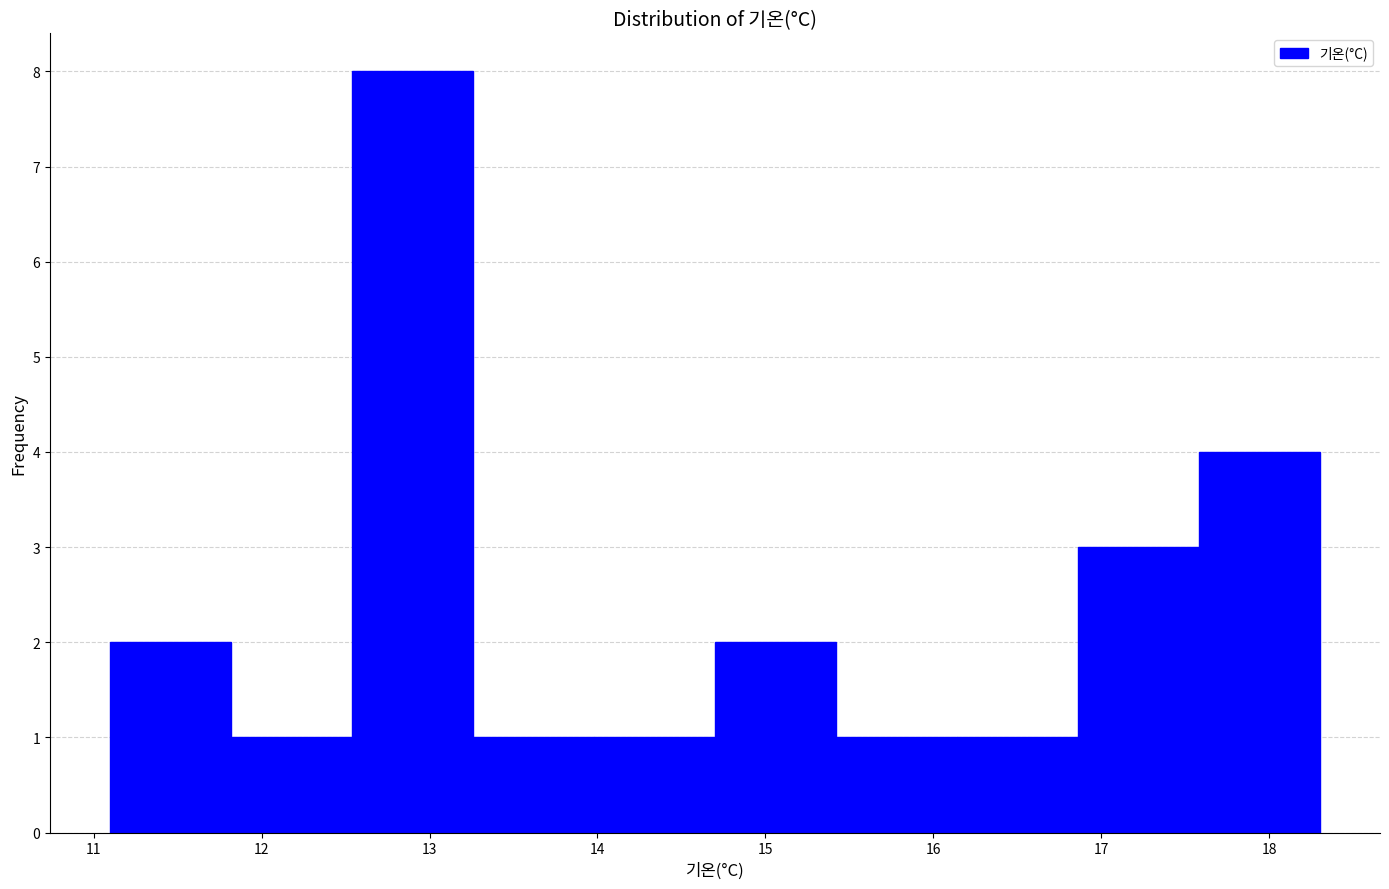

Reading left to right, list every bar in this chart as the range it spans on the x-axis followed by its height. Neither the bar edges nor the heights are printed on the chart, so give them approximately, as read against the axes.

11.10 to 11.82: 2
11.82 to 12.54: 1
12.54 to 13.26: 8
13.26 to 13.98: 1
13.98 to 14.70: 1
14.70 to 15.42: 2
15.42 to 16.14: 1
16.14 to 16.86: 1
16.86 to 17.58: 3
17.58 to 18.30: 4